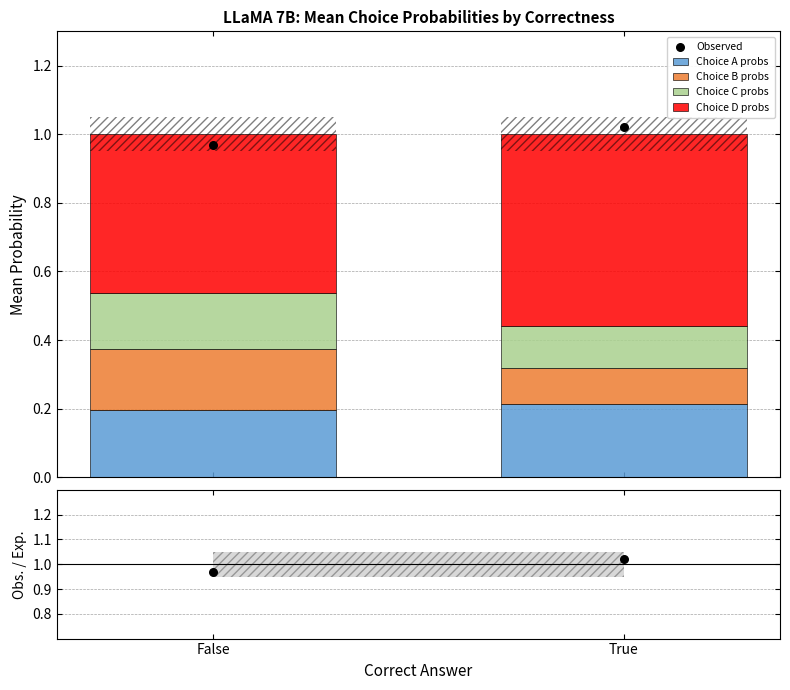

What are all the series names shown in the legend?

Choice A probs, Choice B probs, Choice C probs, Choice D probs, Observed